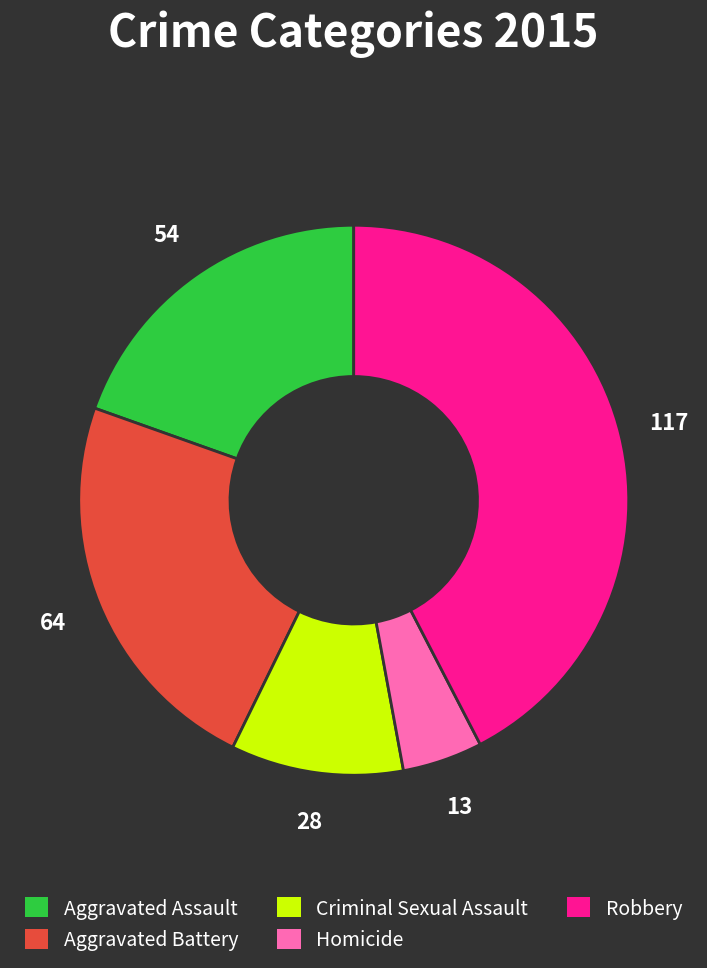

How many slices are in this pie chart?

5